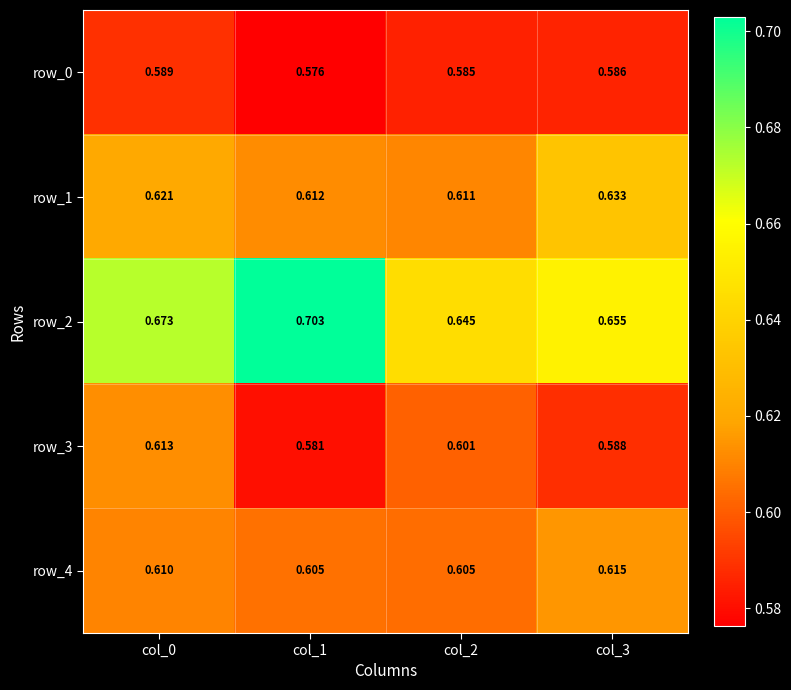

Which category has the lowest value across all series?

col_1